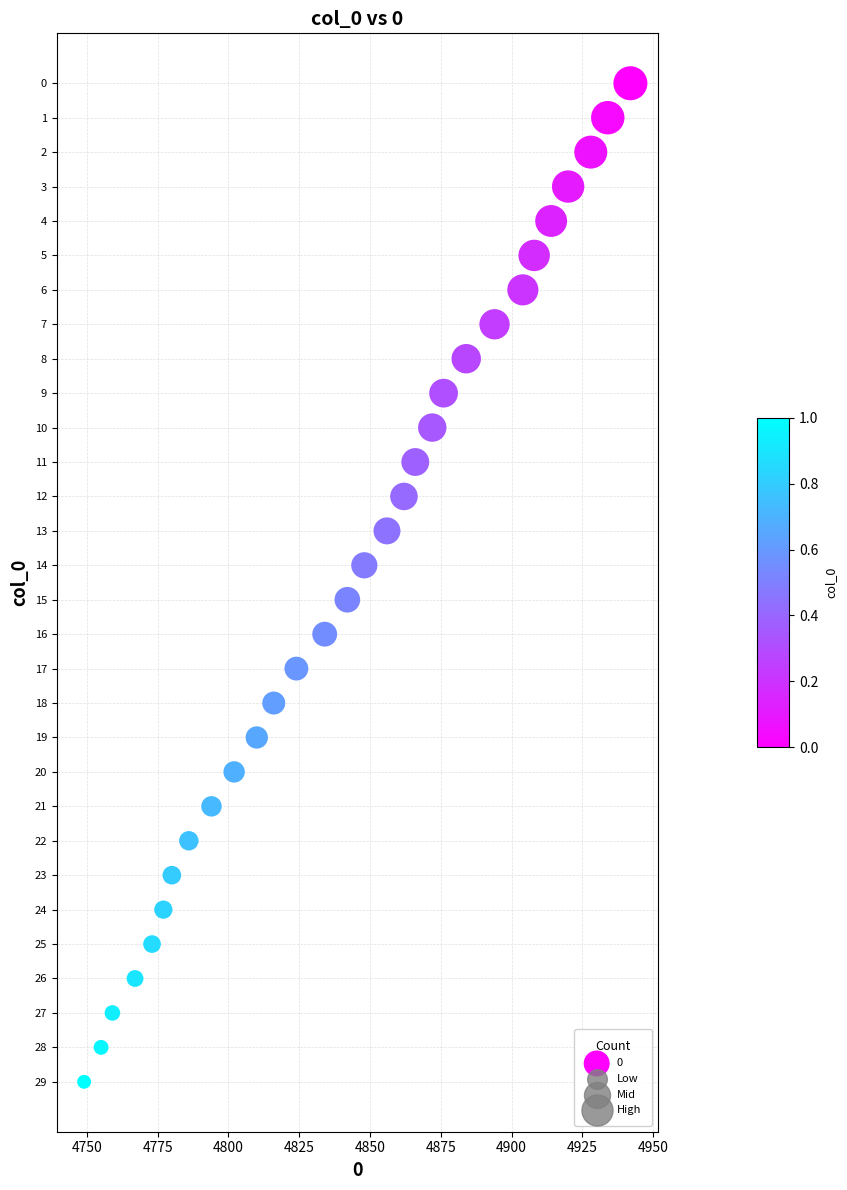

What is the range of X values (max minus min)?

193